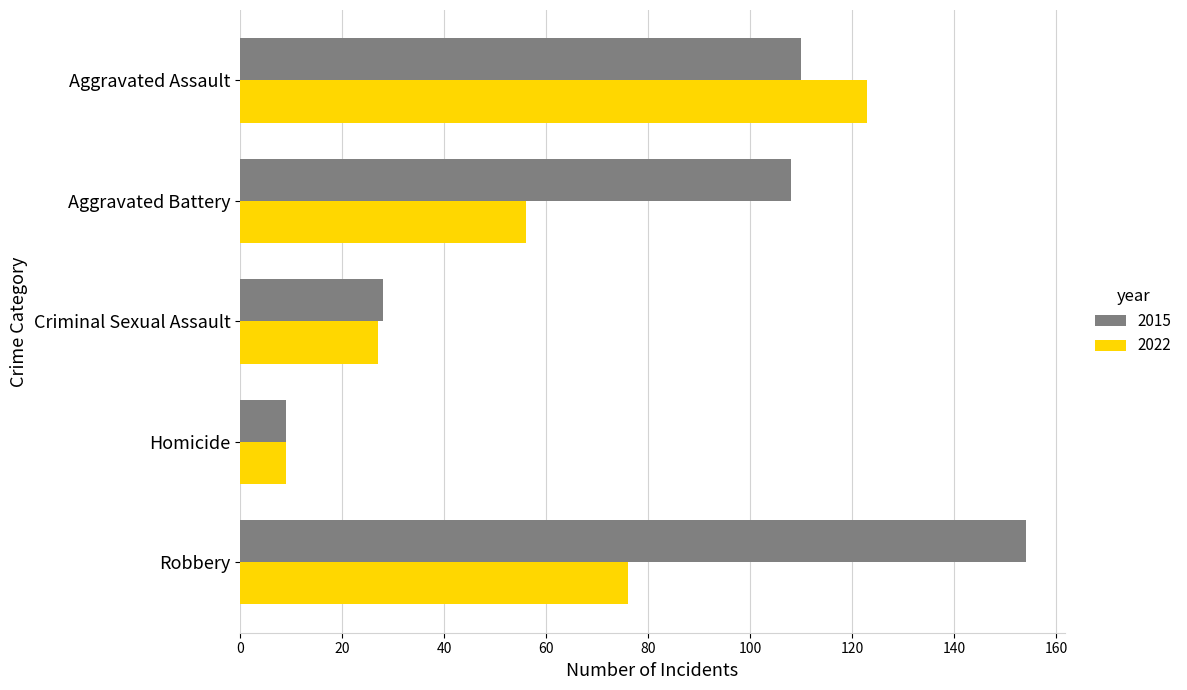

The 2022 series shows 123 at Aggravated Assault. True or false?

True